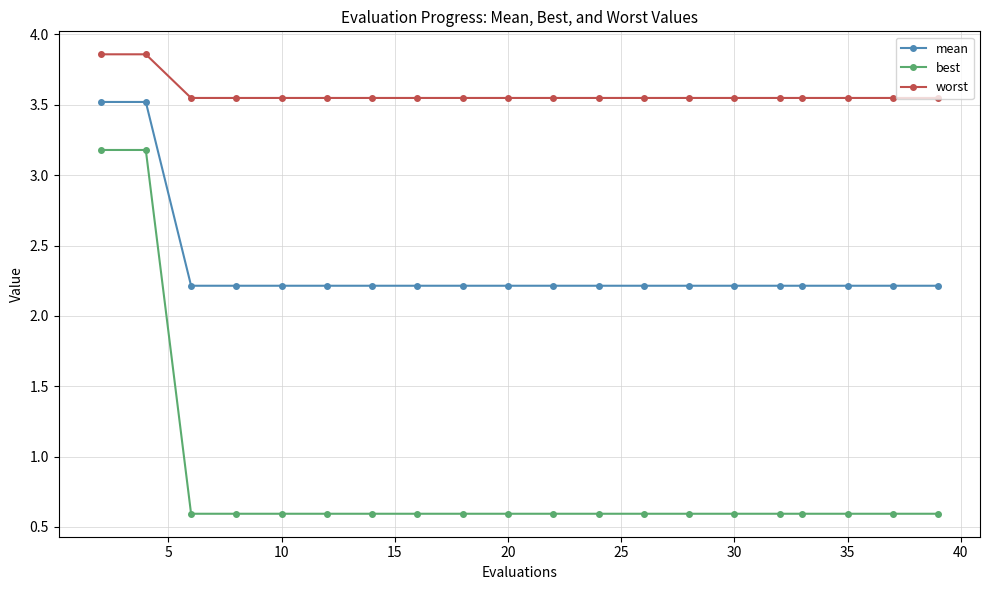

Rank the series by their maximum value, from highest to lowest.

worst, mean, best